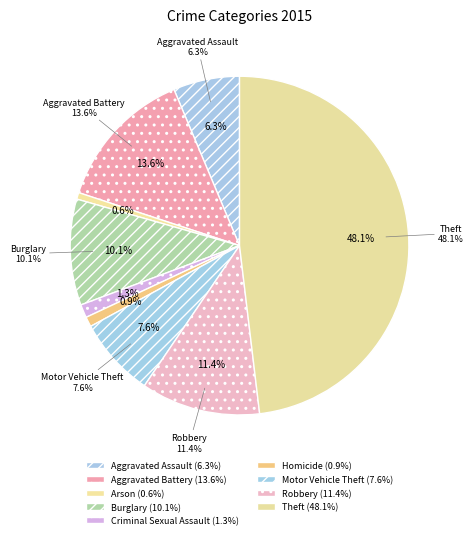

What portion of the pie excludes Motor Vehicle Theft?

92.4%